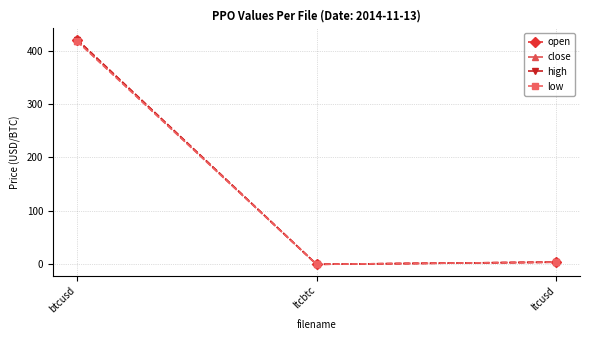

Rank the series by their maximum value, from highest to lowest.

open, high, close, low